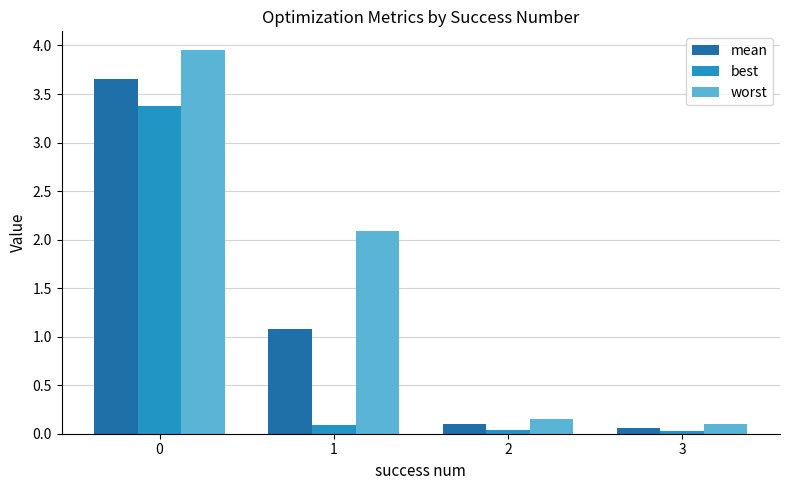

Which series changed the most between 0 and 3?

worst